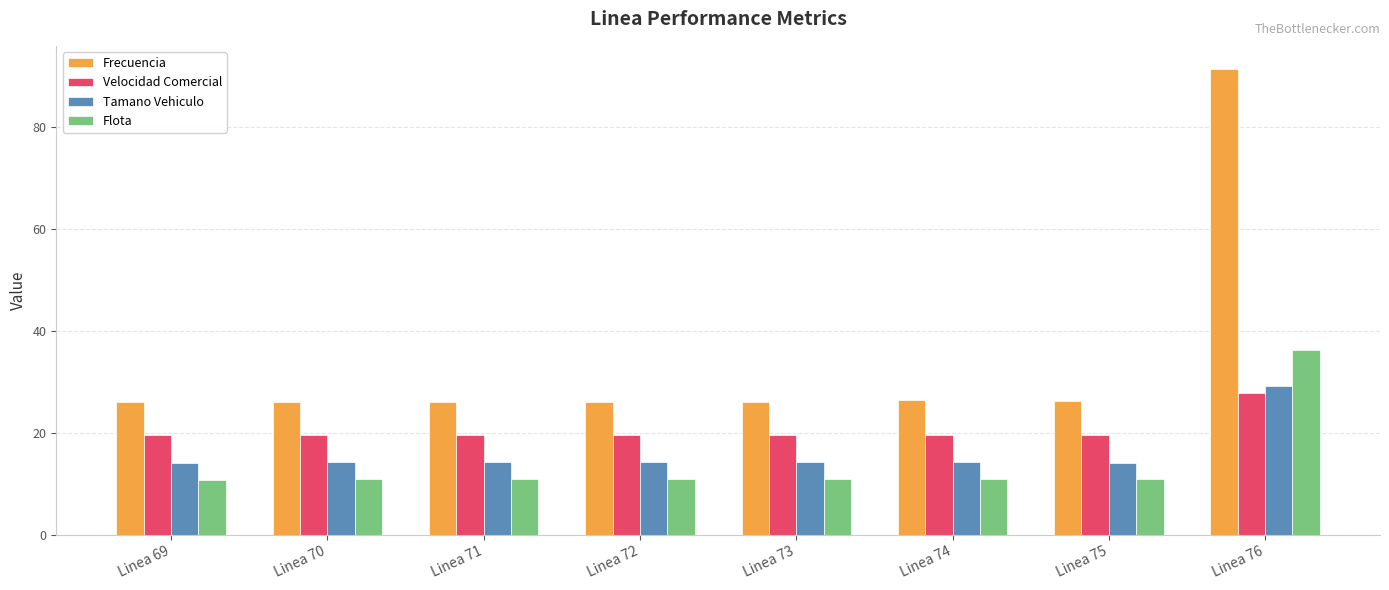

The value of Velocidad Comercial at Linea 72 is 19.6. True or false?

True